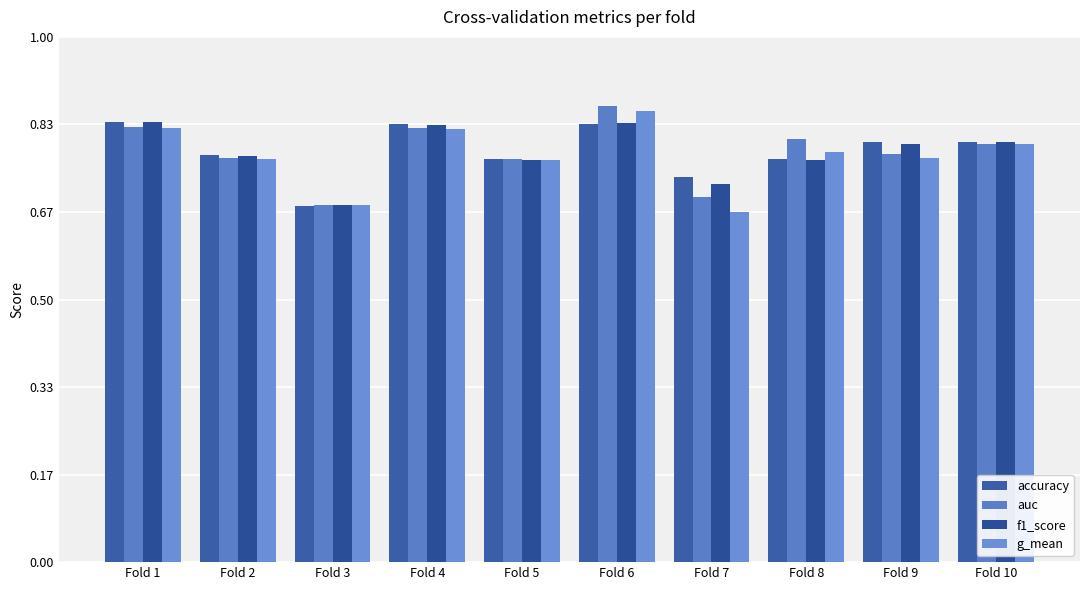

Does the chart contain stacked bars?

No